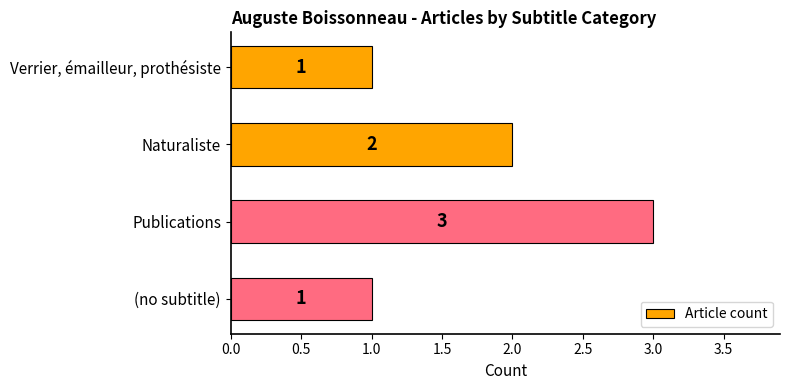

What is the average value?

2